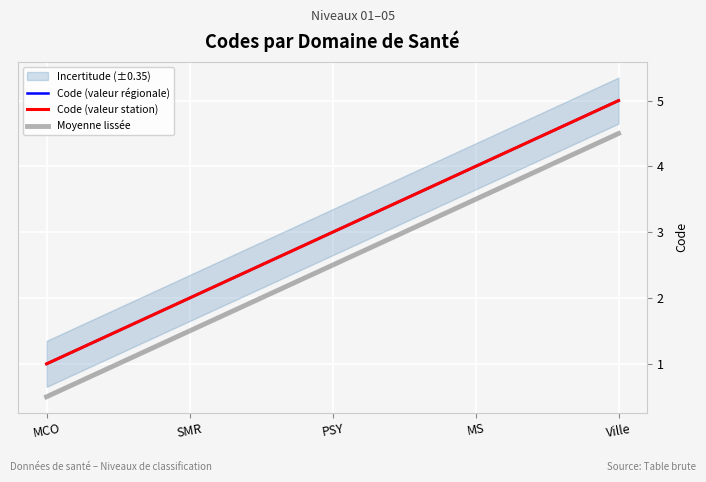

Reading left to right, transcribe all the data shown in this chart.

Code (valeur régionale): 1.0	2.0	3.0	4.0	5.0
Code (valeur station): 1.0	2.0	3.0	4.0	5.0
Moyenne lissée: 0.5	1.5	2.5	3.5	4.5